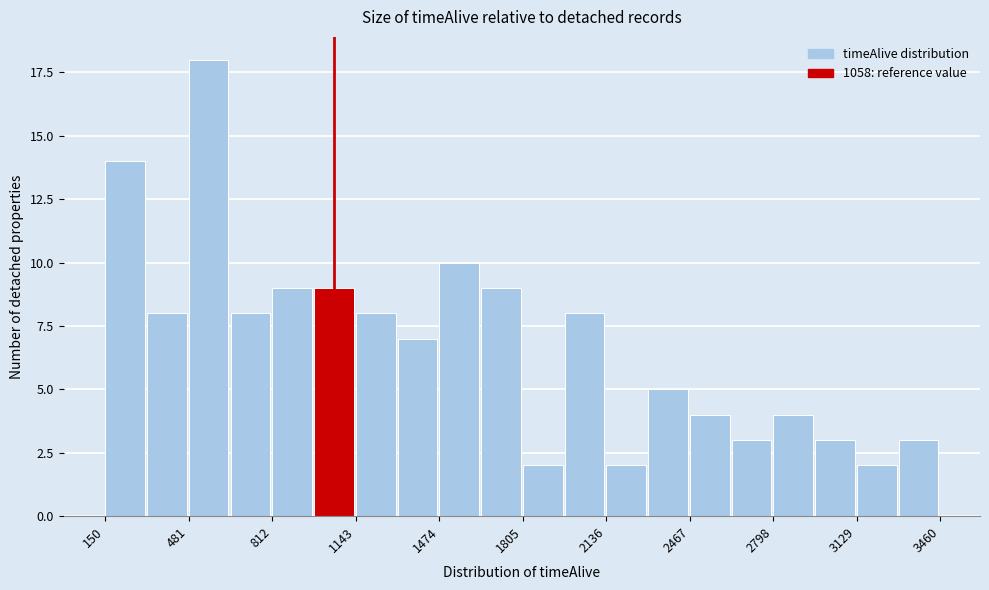

Read against the x-axis, roughly where is the centre of the tallest bar?

550